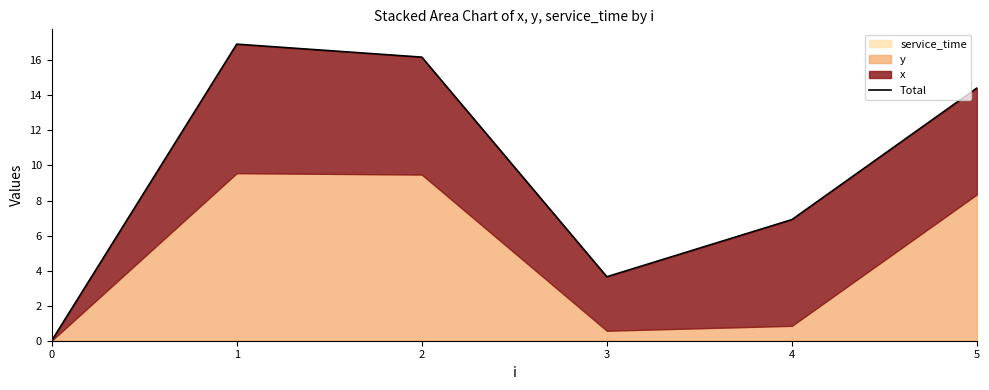

The value at 4 is 6.9. True or false?

True